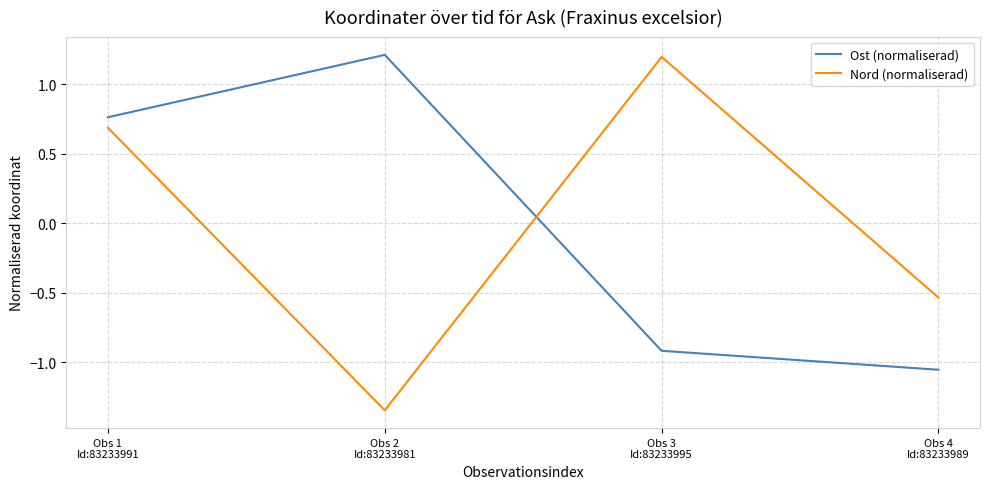

Which category has the highest value in the Ost (normaliserad) series?

Obs 2
Id:83233981